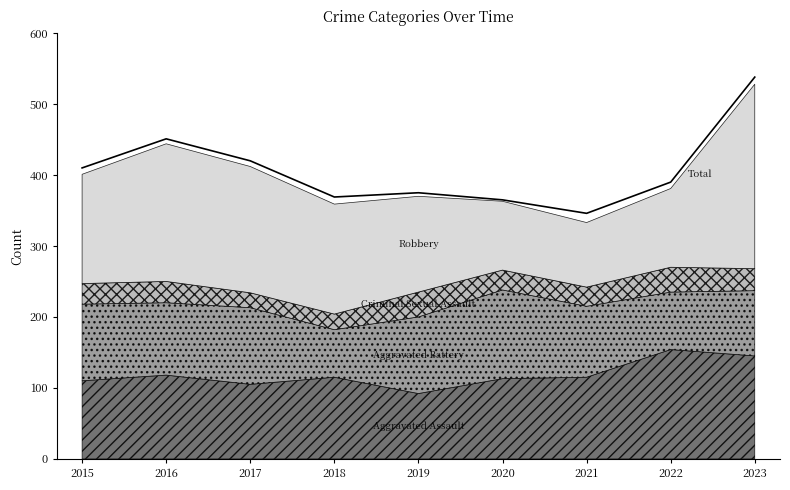

Reading left to right, extract all data points from this chart.

2015=410	2016=451	2017=420	2018=369	2019=375	2020=365	2021=346	2022=390	2023=538